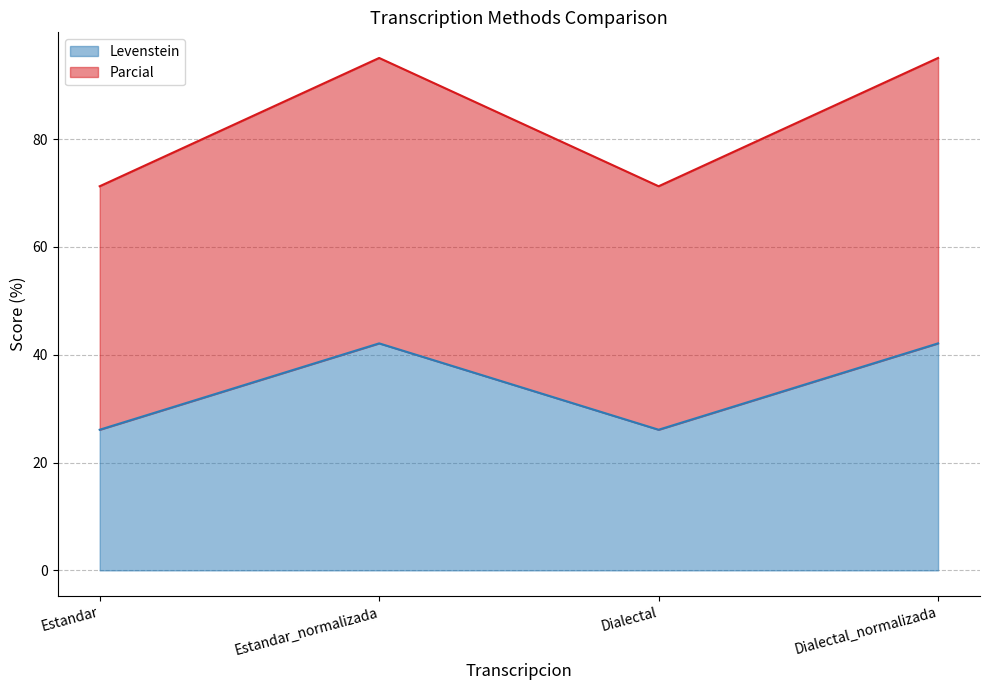

How many distinct data groups are displayed?

2